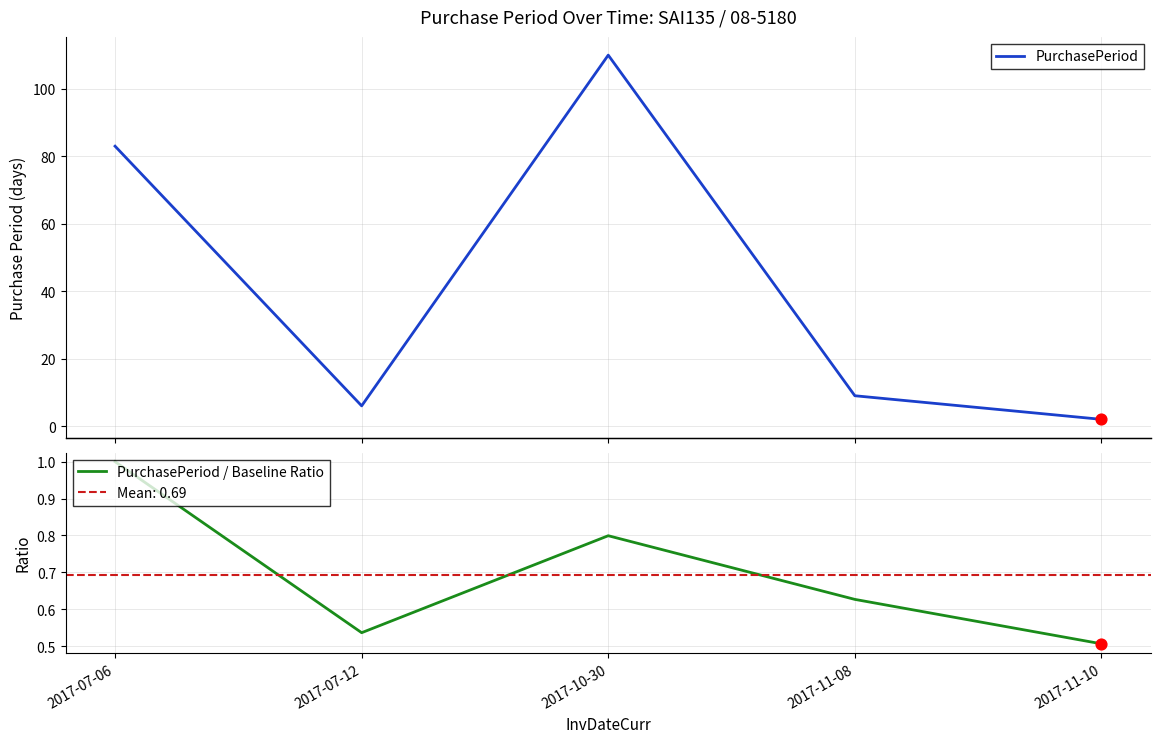

Which series has the largest Y range (max minus min)?

PurchasePeriod